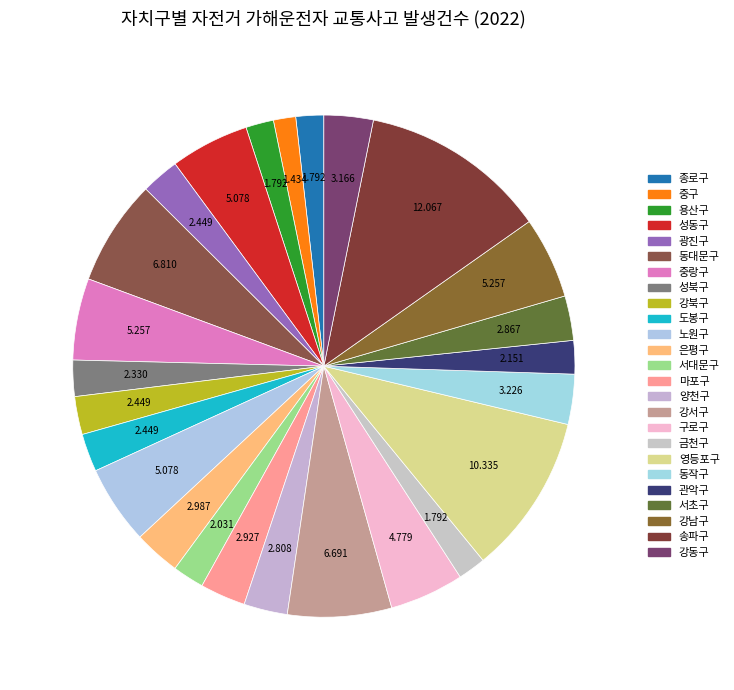

Combined, do 동작구 and 마포구 account for over 50%?

No